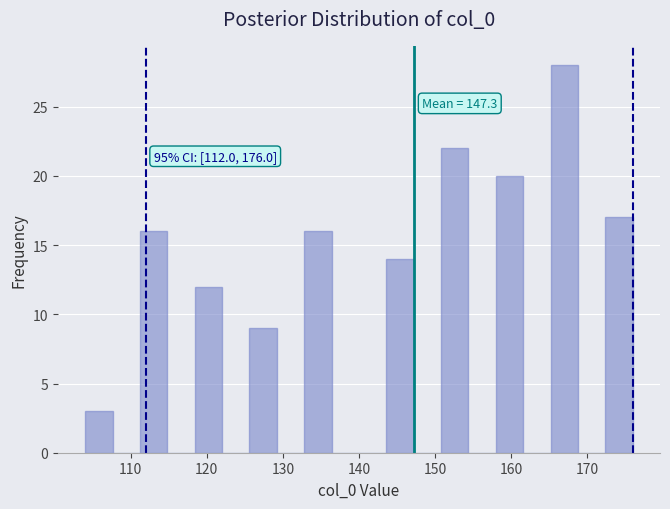

Read against the x-axis, roughly where is the centre of the tallest bar?

167